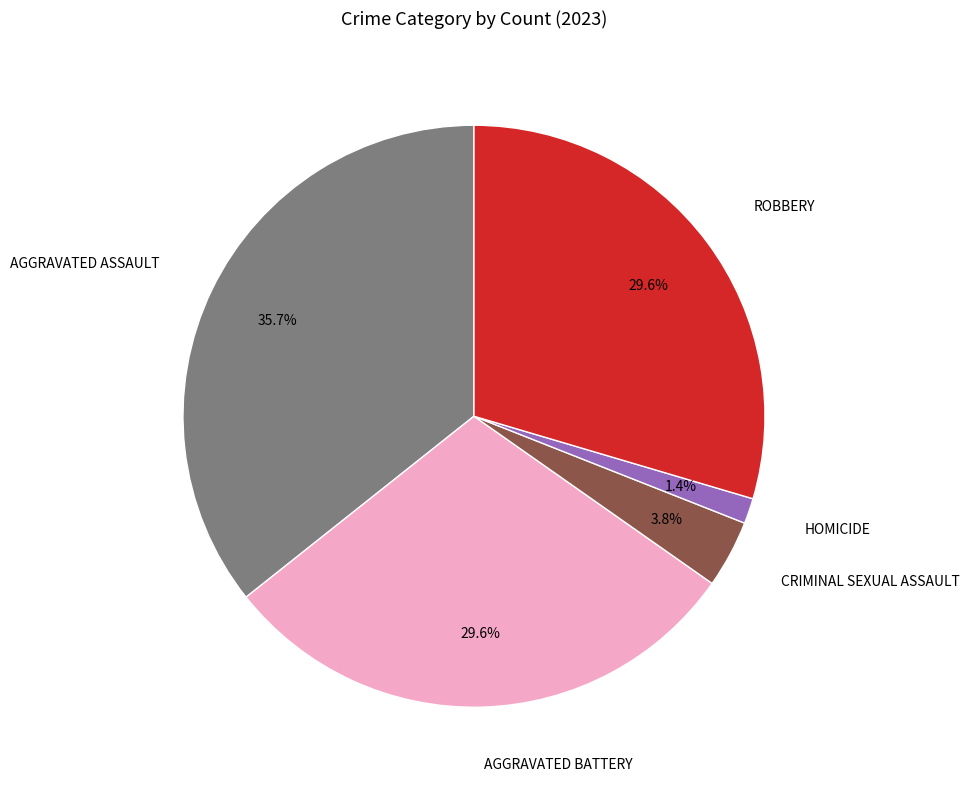

Is there a majority slice in this chart?

No